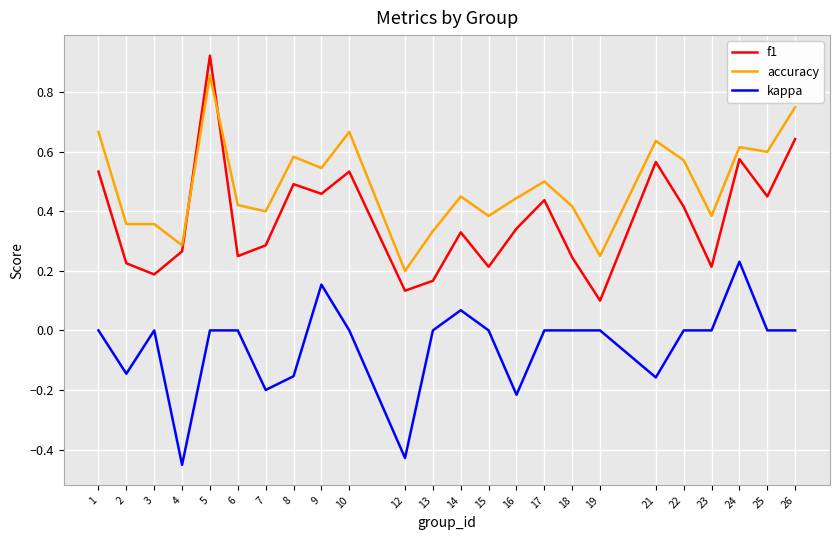

What is the total value across all series at 24?

1.4